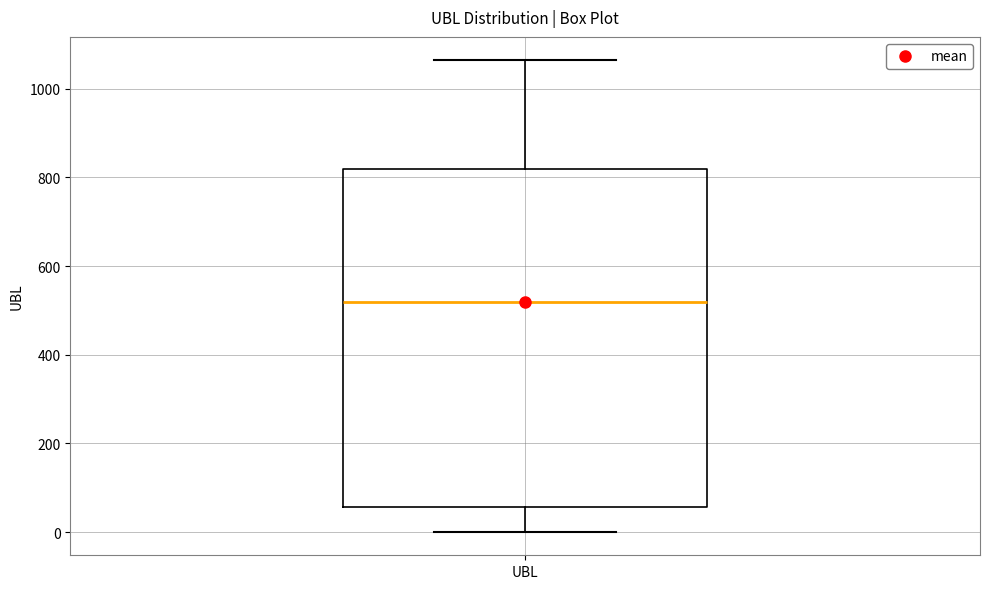

Read this box plot against the y-axis: the position of the median line, the range covered by the box, and the ends of both whiskers. The values are not printed on the chart, so give them approximately, as read against the axis.

median 520, box 60 to 820, whiskers 0 to 1060